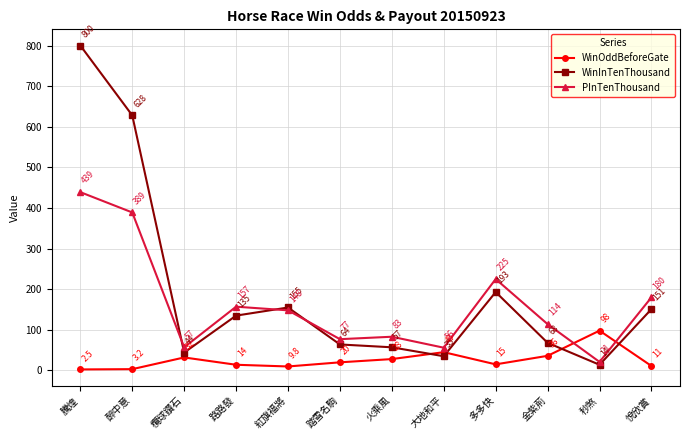

Is the value of WinInTenThousand at 火乘風 greater than the value of PInTenThousand at 悅欣賞?

No